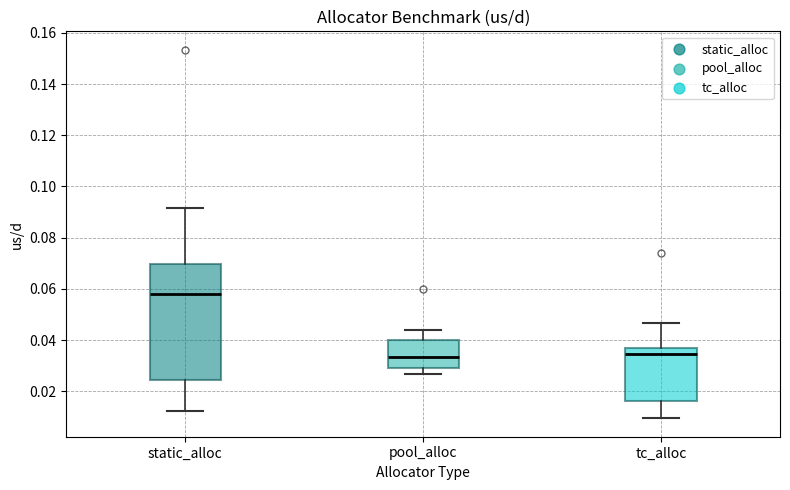

Comparing the boxes themselves (not the whiskers), which one is the tallest?

static_alloc